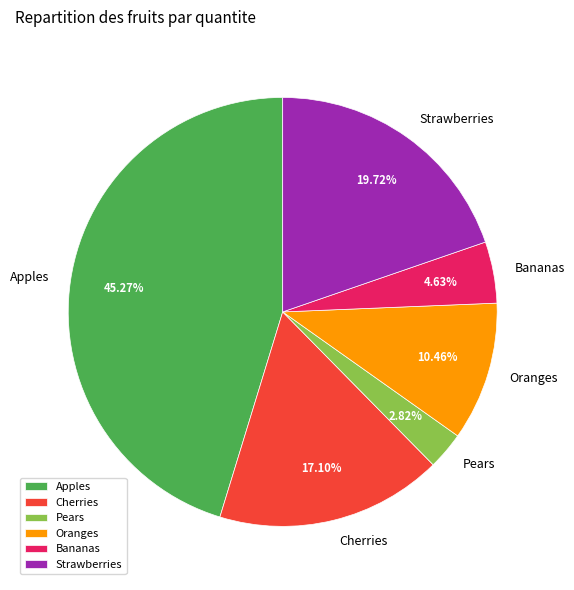

Rank the categories by value from lowest to highest.

Pears, Bananas, Oranges, Cherries, Strawberries, Apples